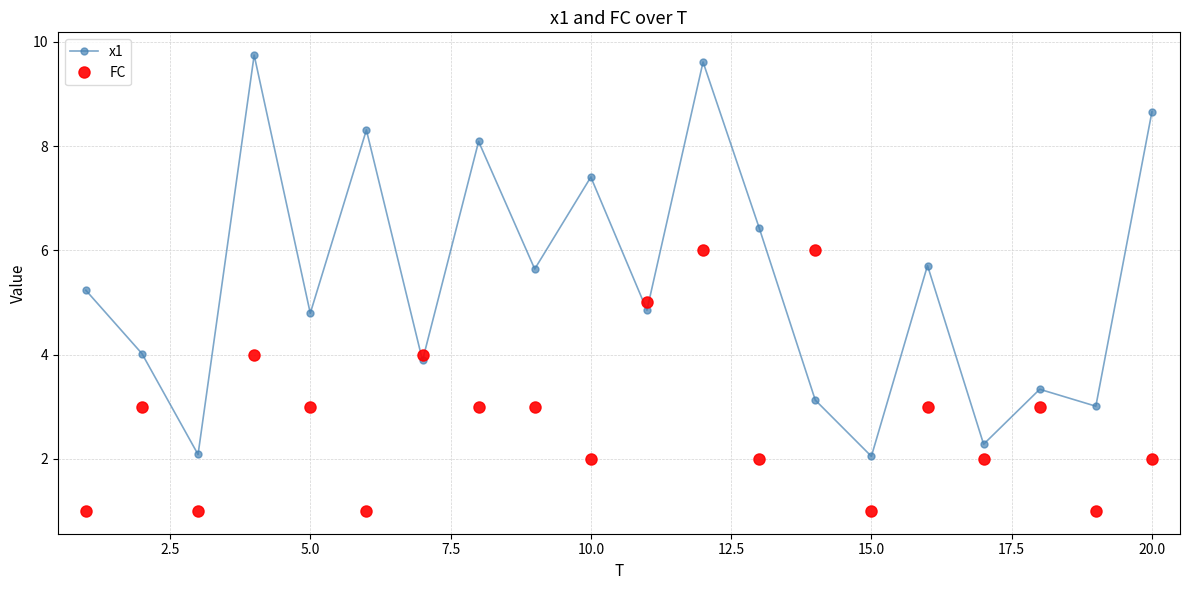

What is the value of the x1 point at the 15th from the left?

2.0